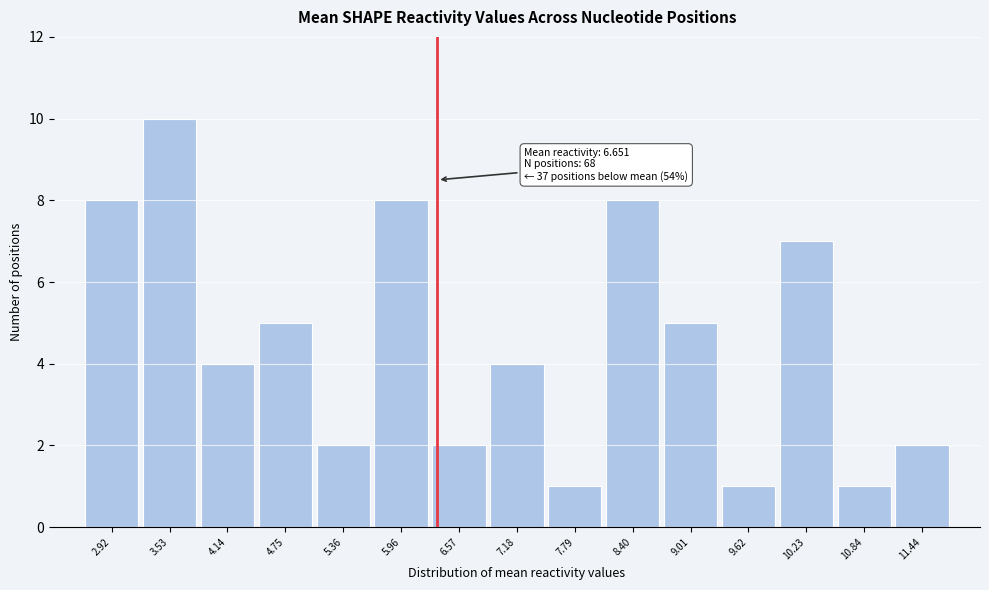

Reading left to right, extract all data points from this chart.

2.92=8	3.53=10	4.14=4	4.75=5	5.36=2	5.96=8	6.57=2	7.18=4	7.79=1	8.40=8	9.01=5	9.62=1	10.23=7	10.84=1	11.44=2